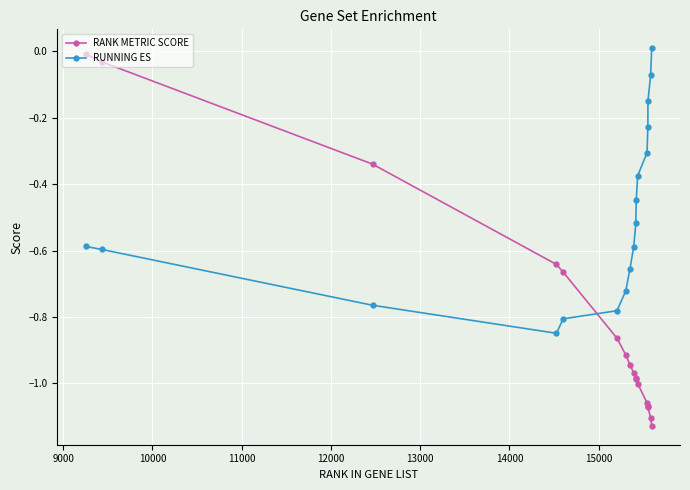

What is the difference between the maximum and minimum values in the RANK METRIC SCORE series?

1.1